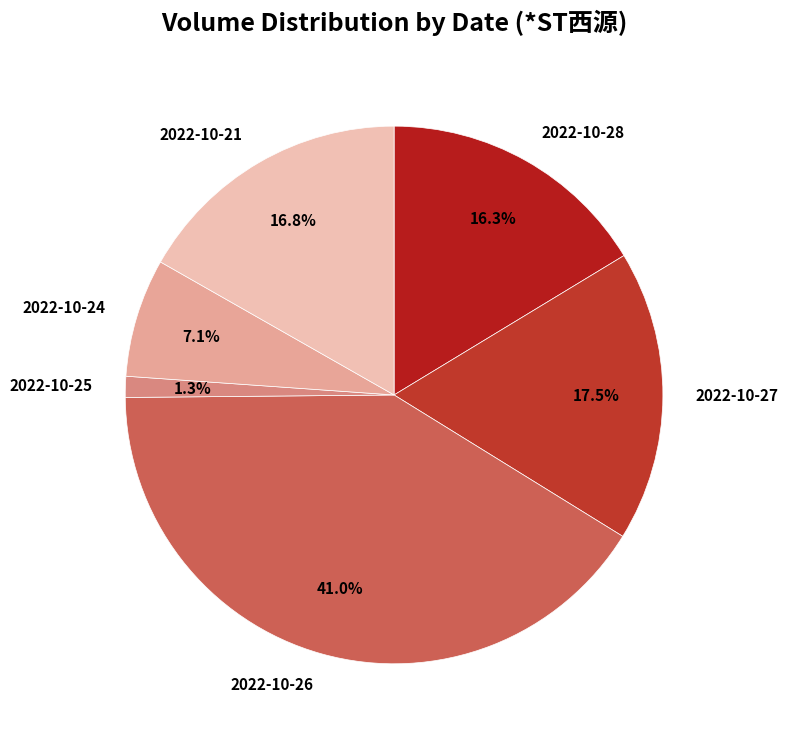

Between 2022-10-27 and 2022-10-28, which is larger?

2022-10-27